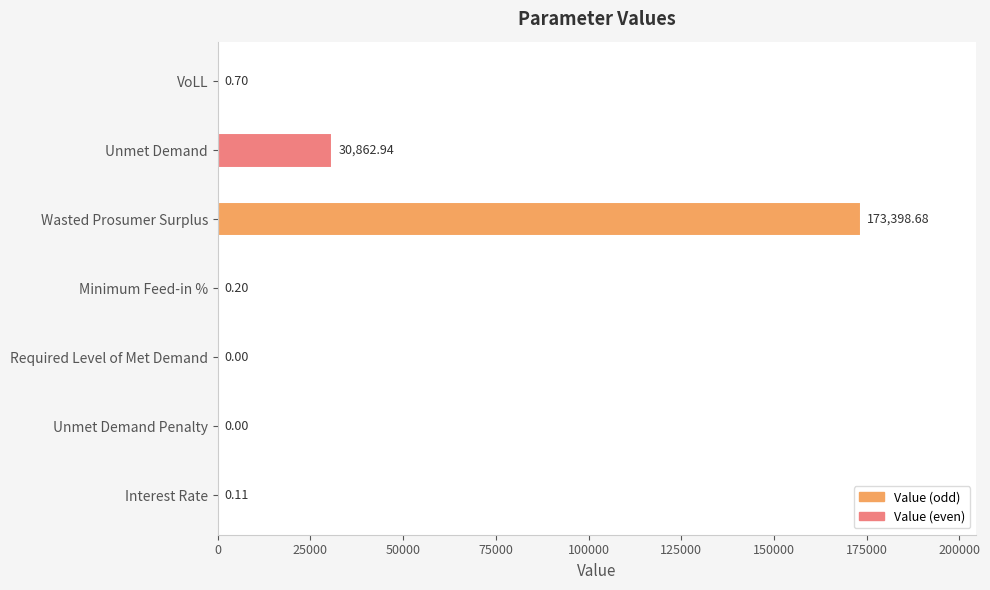

At which category does the chart reach its peak across all series?

Wasted Prosumer Surplus